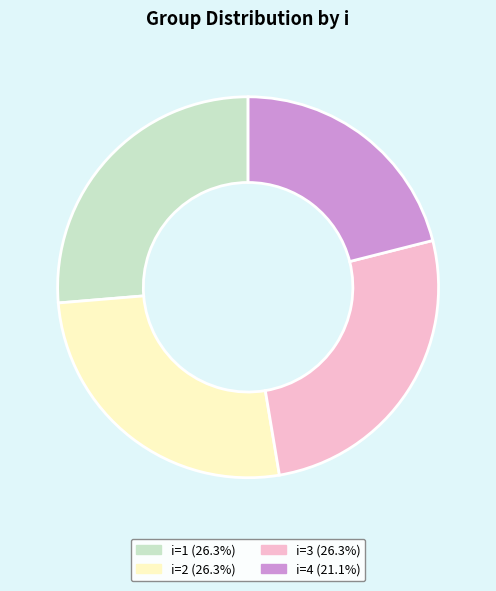

Does i=4 (21.1%) account for over 50% of the chart?

No